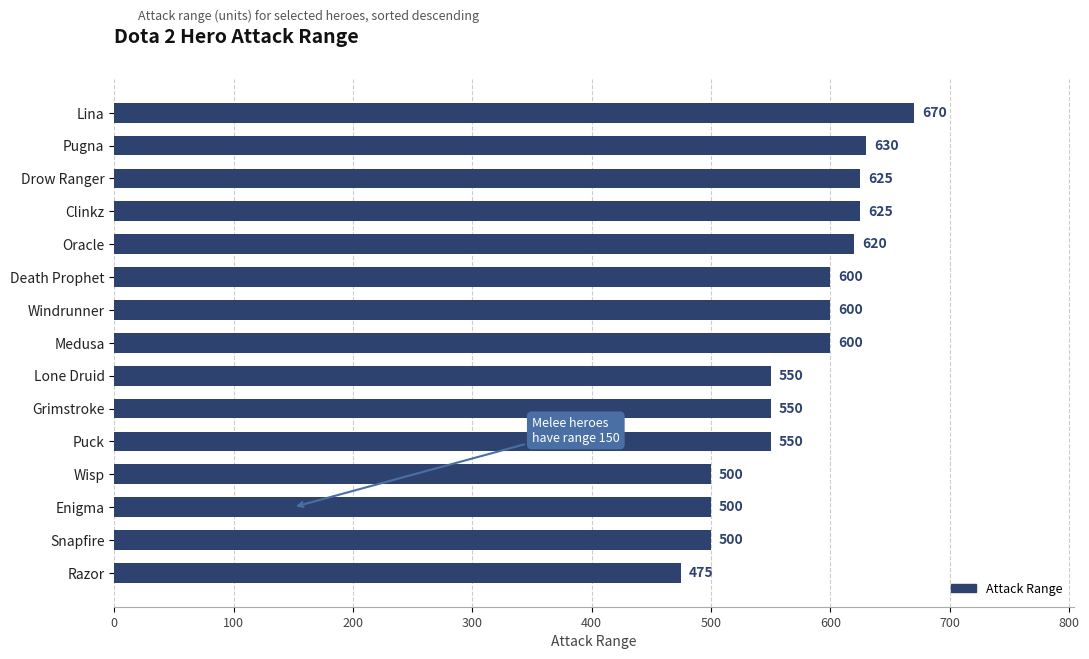

What is the change in value from Grimstroke to Oracle?

+70